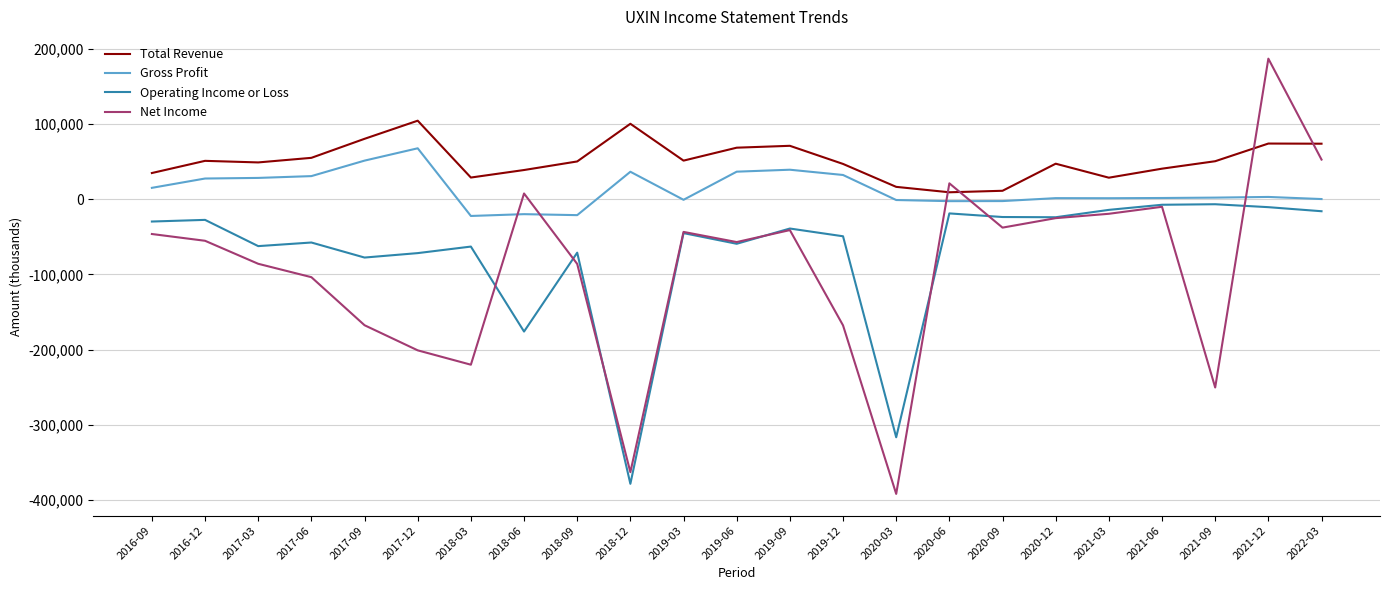

Which series has the widest spread of values?

Net Income